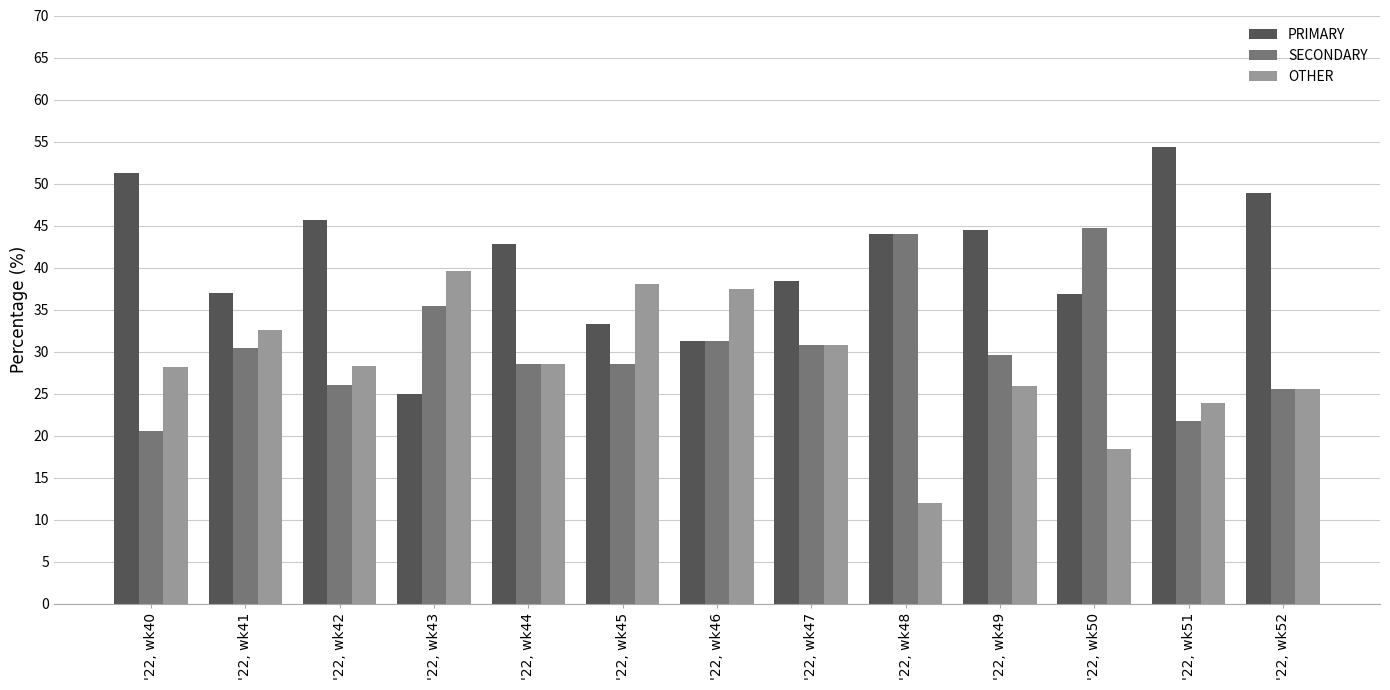

At how many categories does at least one series exceed 13?

13